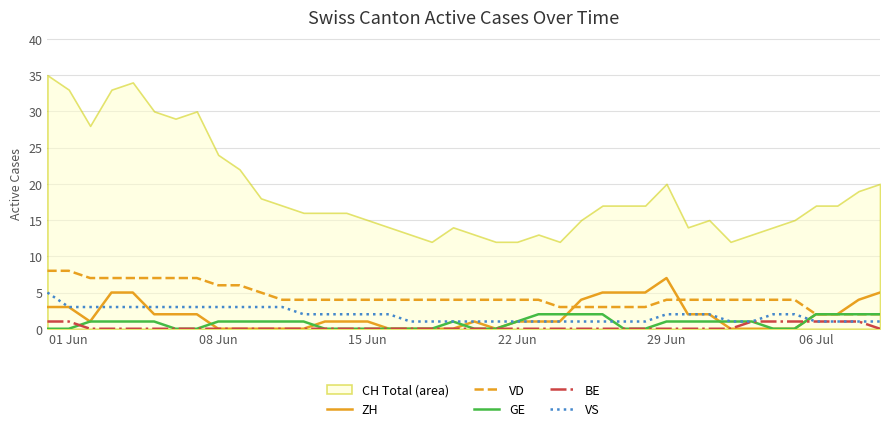

At which label does ZH reach its peak?

29 Jun